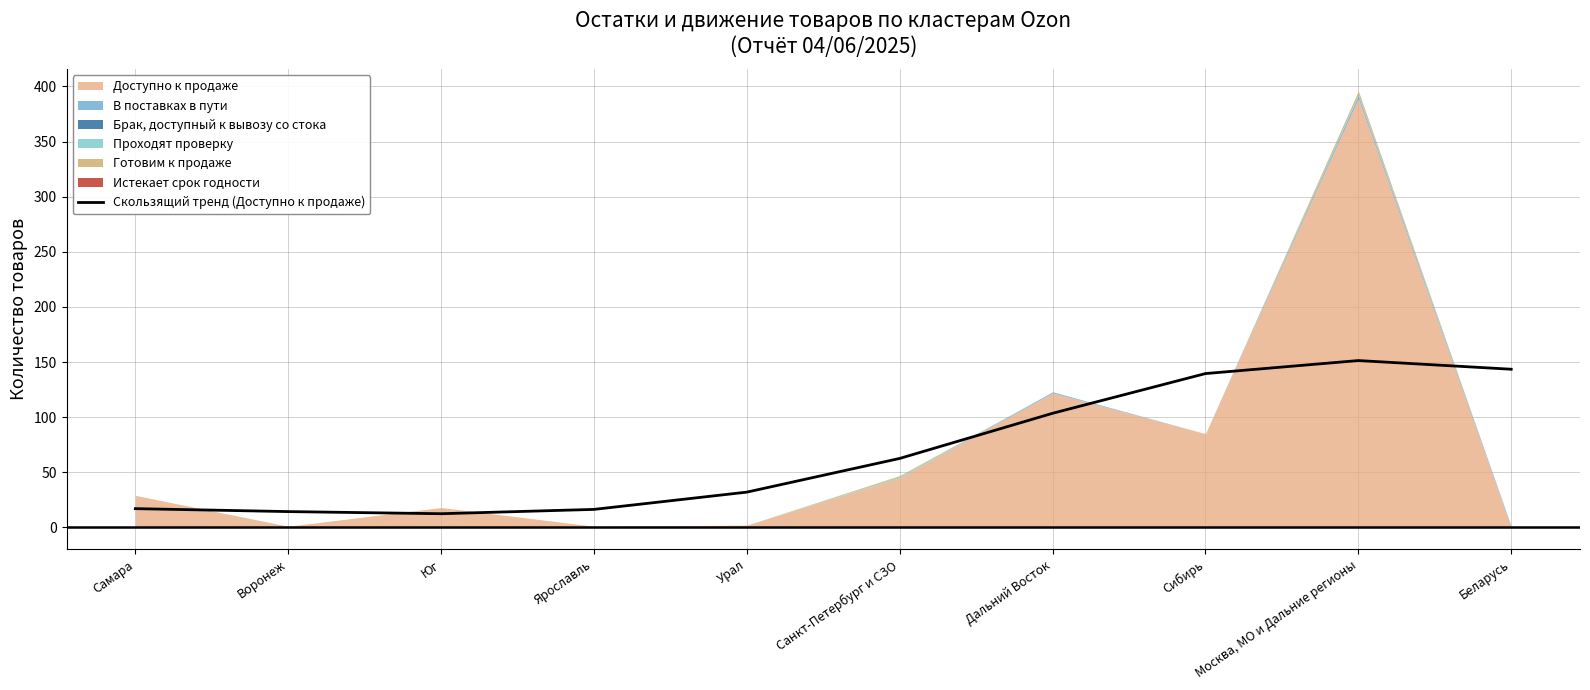

What is the value of the 5th point from the left?

31.9